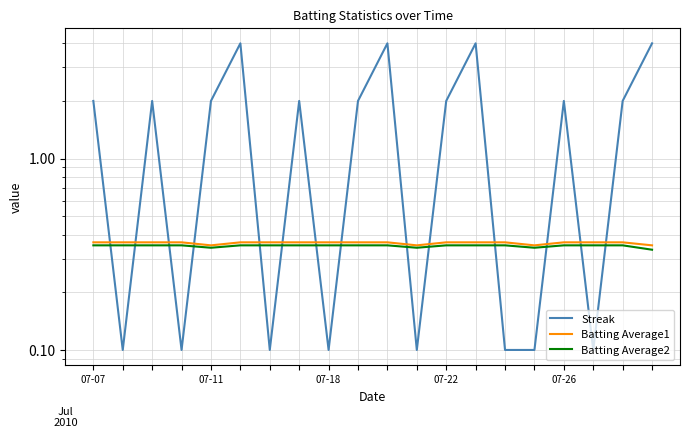

In Streak, how many points are higher than both neighbors (excluding endpoints)?

6